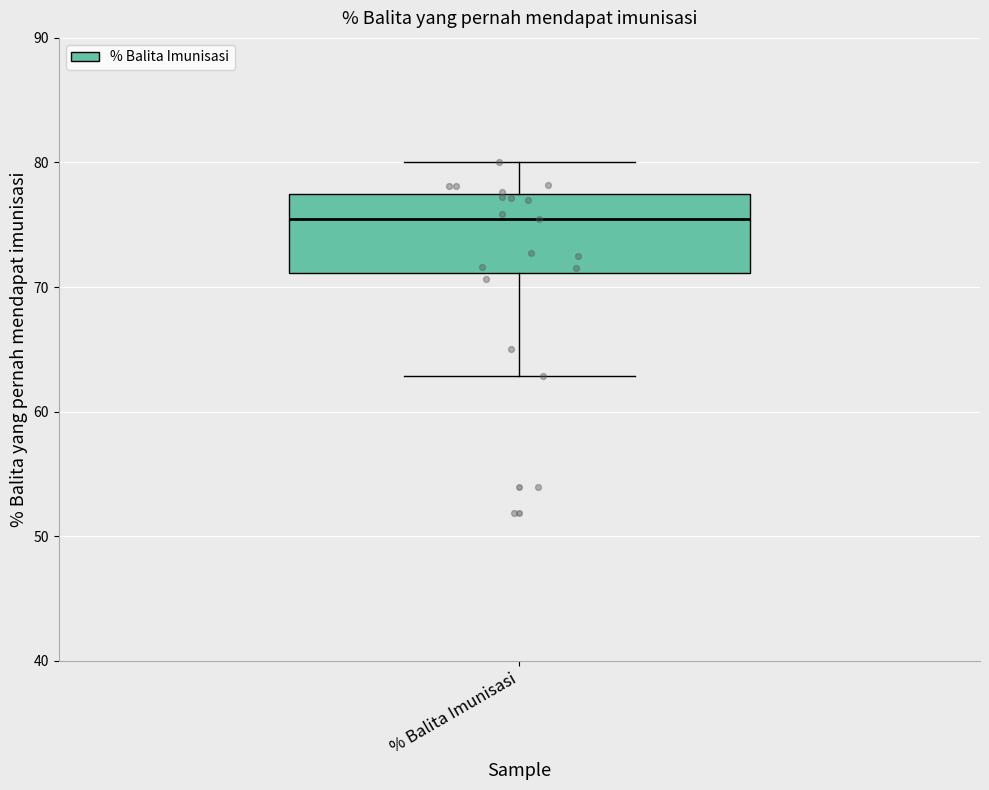

Where is the lower edge of the box for % Balita Imunisasi on the y-axis? The values are not printed on the chart, so give them approximately, as read against the axis.

71